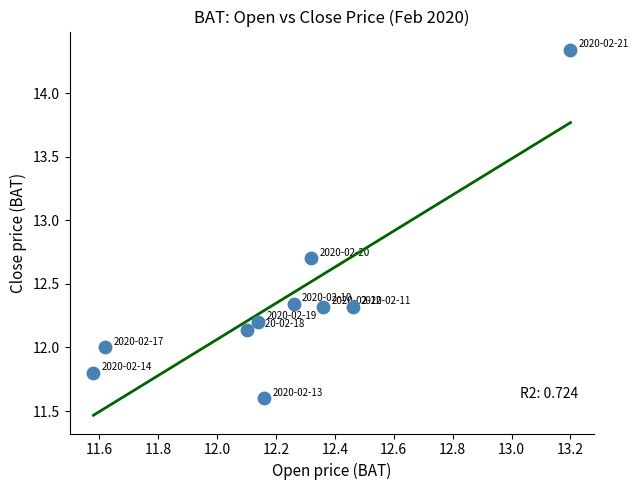

What is the average X value?

12.2